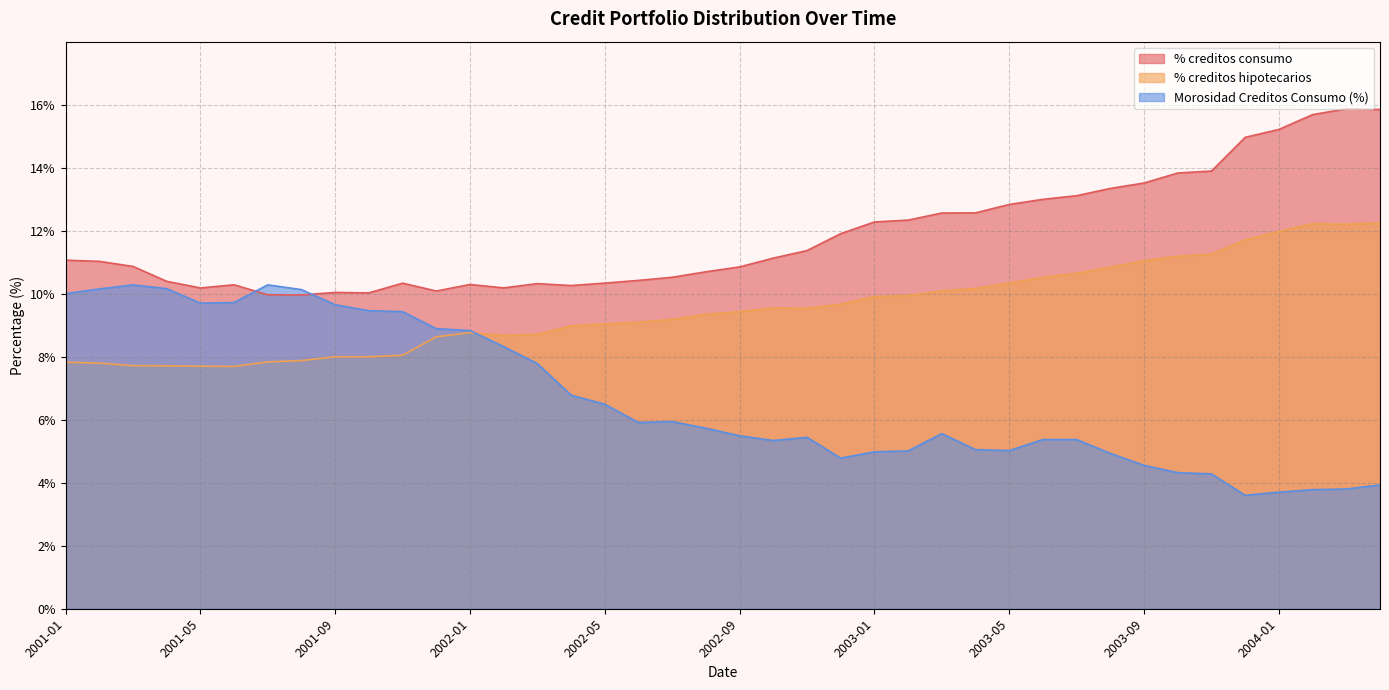

What is the minimum value for Morosidad Creditos Consumo (%)?

3.6